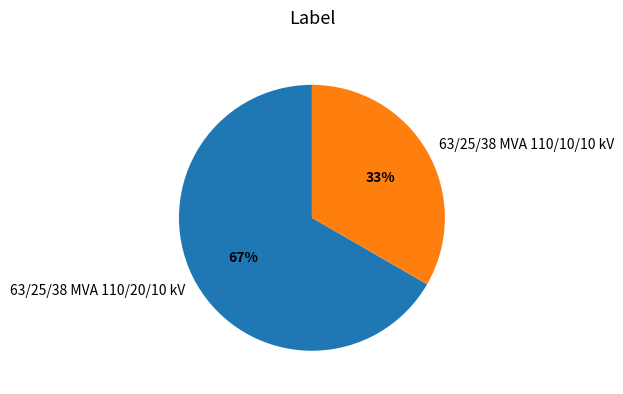

Which category has the smallest portion of the pie?

63/25/38 MVA 110/10/10 kV